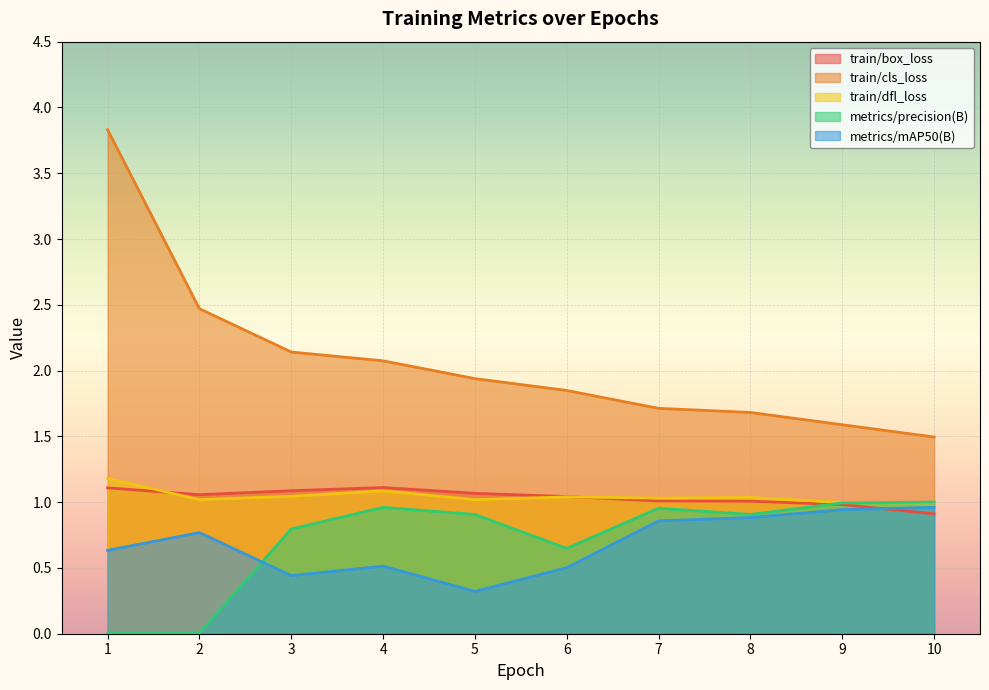

What are all the series names shown in the legend?

train/box_loss, train/cls_loss, train/dfl_loss, metrics/precision(B), metrics/mAP50(B)